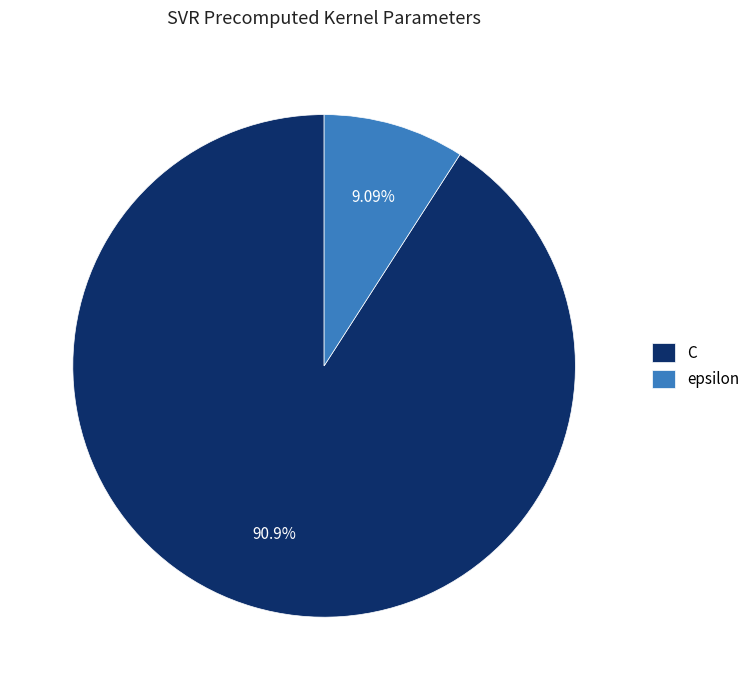

To the nearest percent, what percentage of the pie is C?

91%